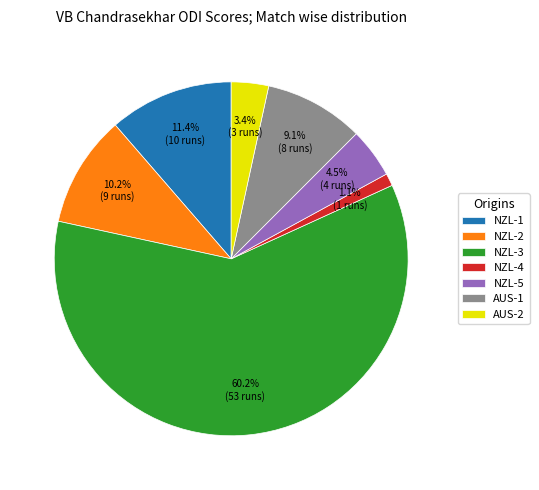

Rank the categories by value from highest to lowest.

NZL-3, NZL-1, NZL-2, AUS-1, NZL-5, AUS-2, NZL-4